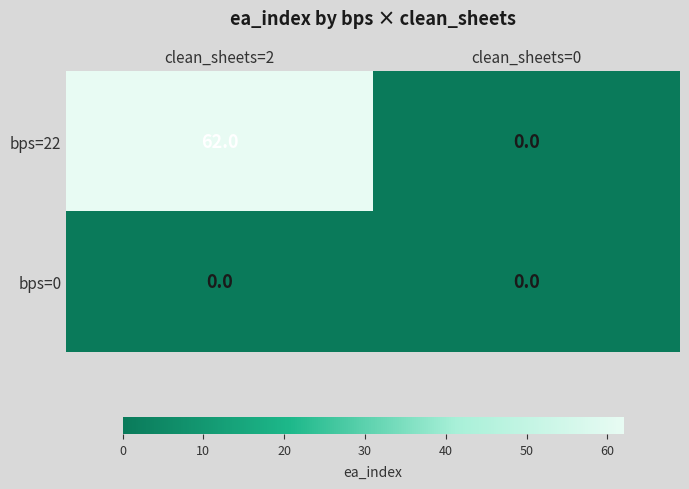

Which series has the widest spread of values?

bps=22